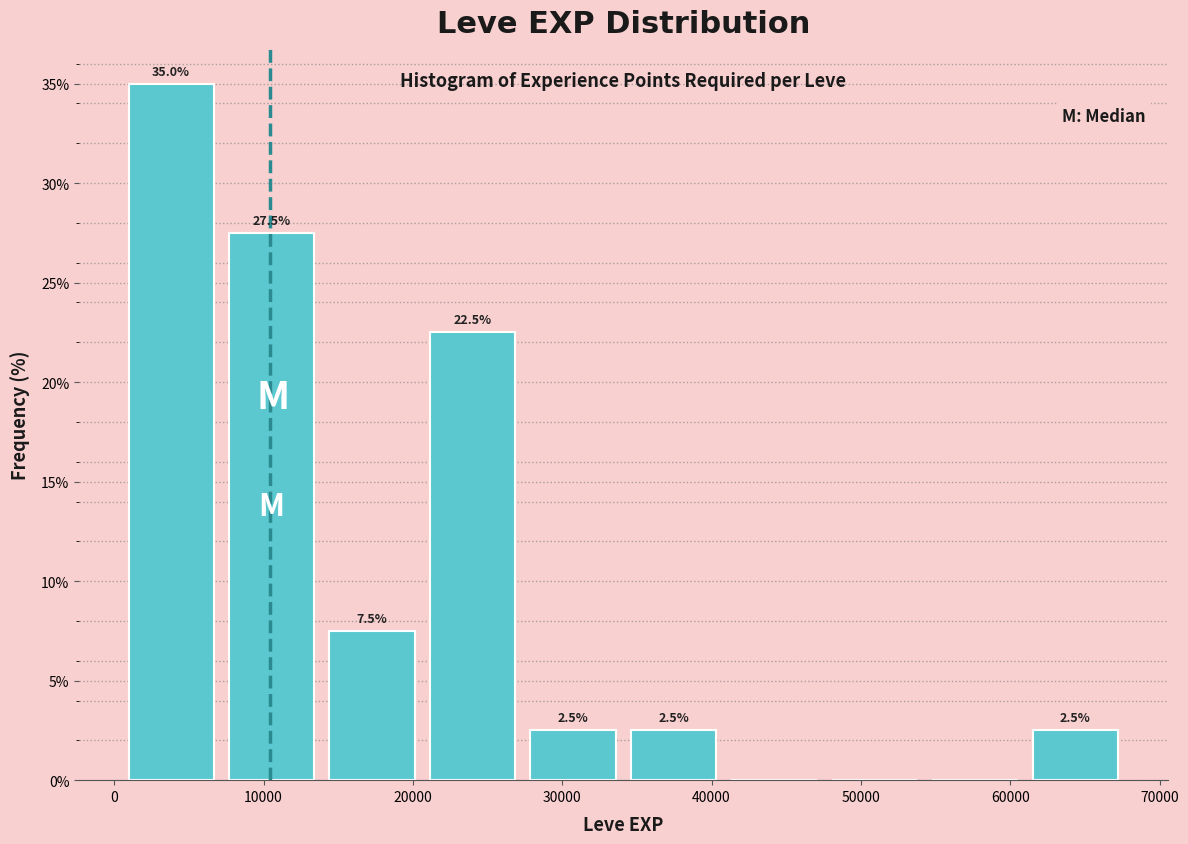

Which range on the x-axis has the tallest bar?

0 to 7000